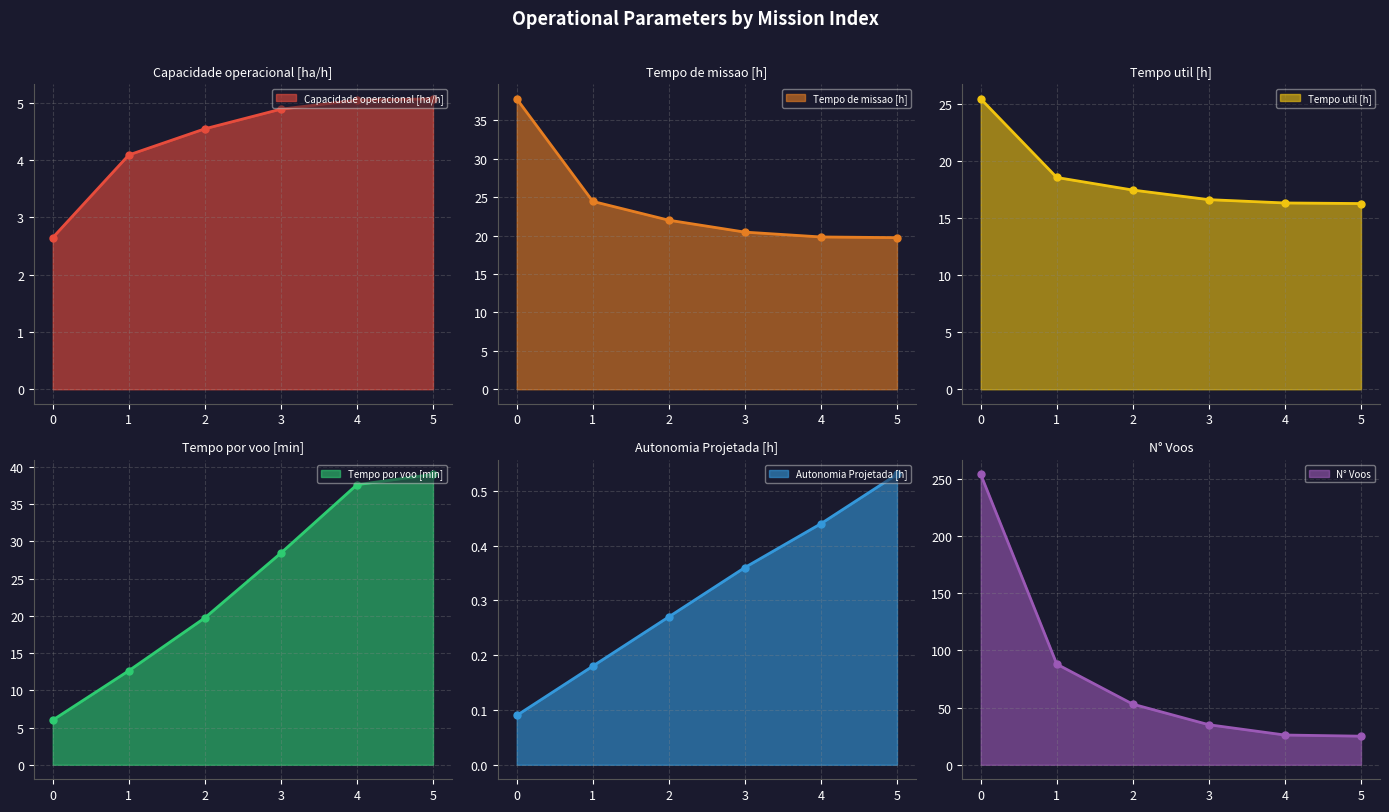

The Tempo de missao [h] series shows 16.2 at 1. True or false?

False